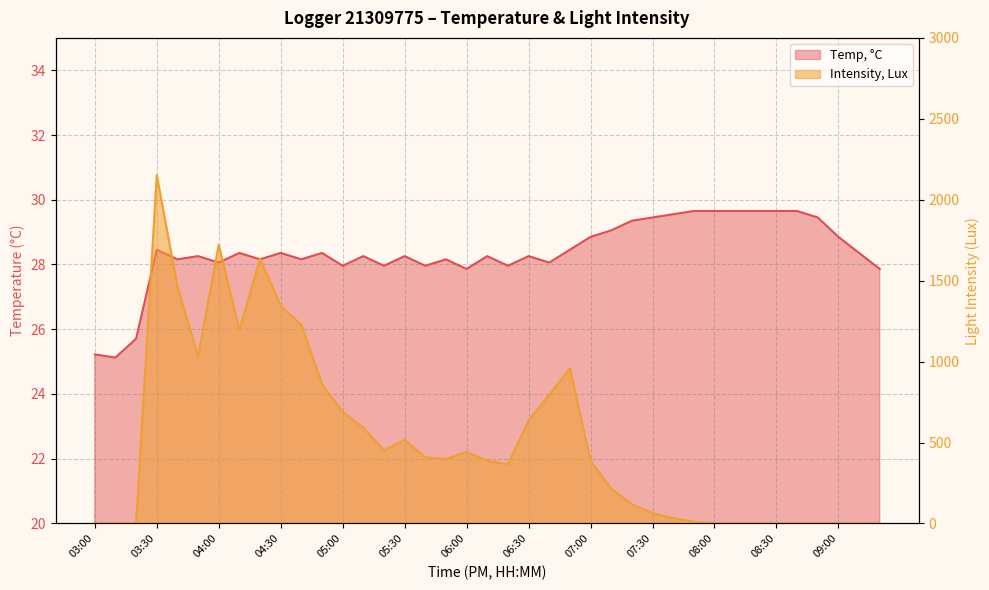

What is the label of the 7th point from the right?

08:20